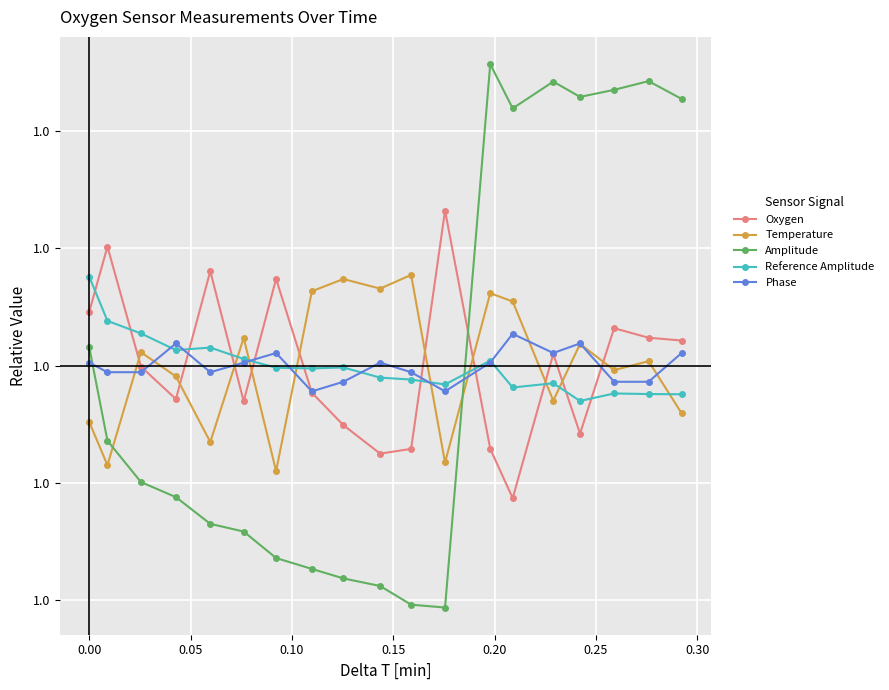

Does the chart have visible grid lines?

Yes